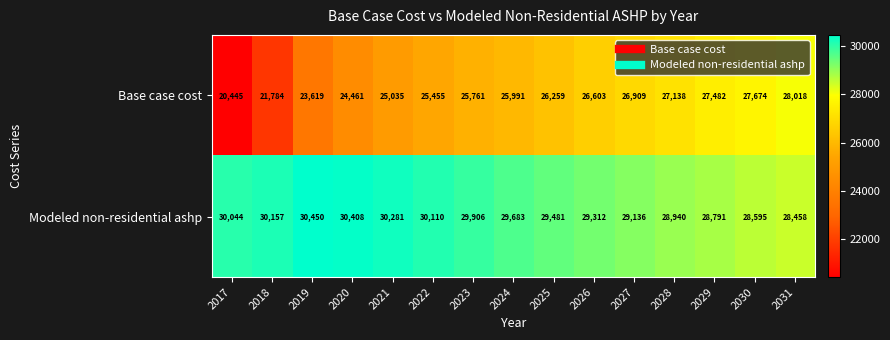

How many data points does each series have?

15